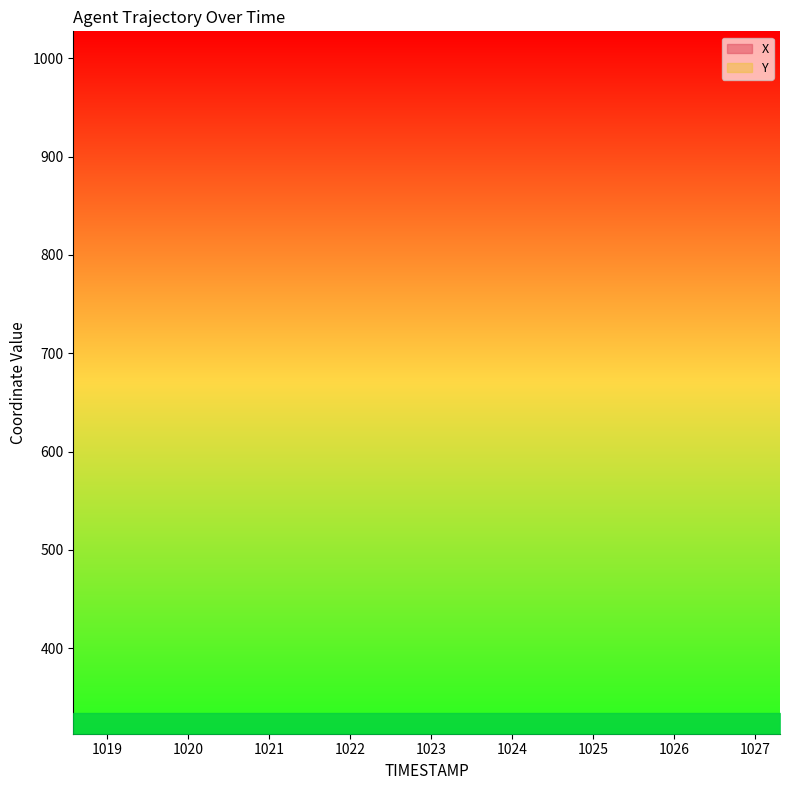

True or false: X has a value of 1688.5 at 75.9.

False